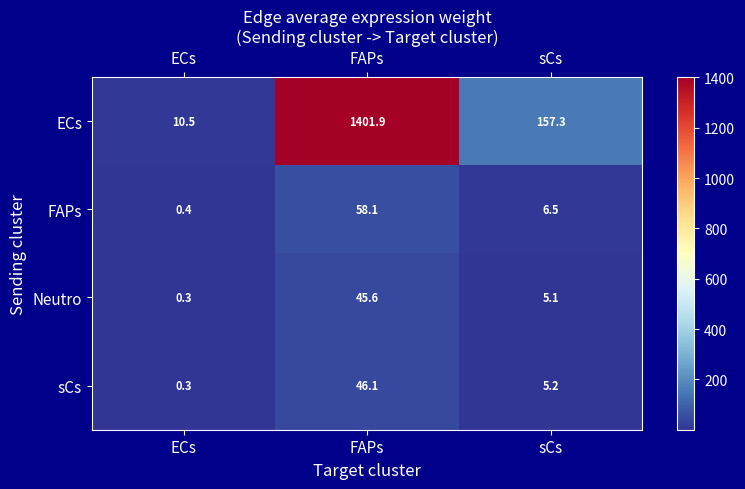

At which label is Neutro closest to 22?

sCs